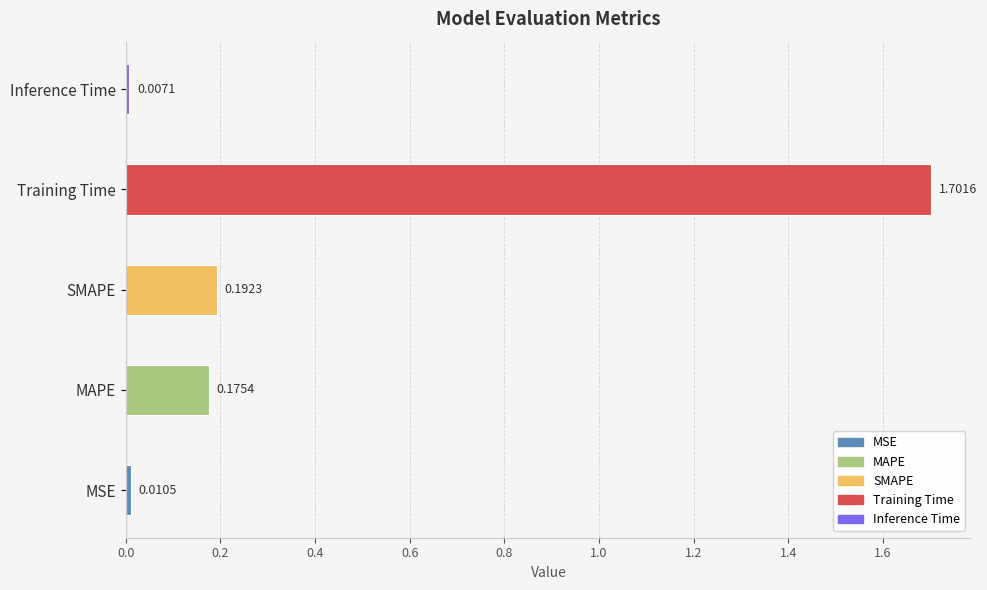

What is the change in value from MSE to Training Time?

+1.7